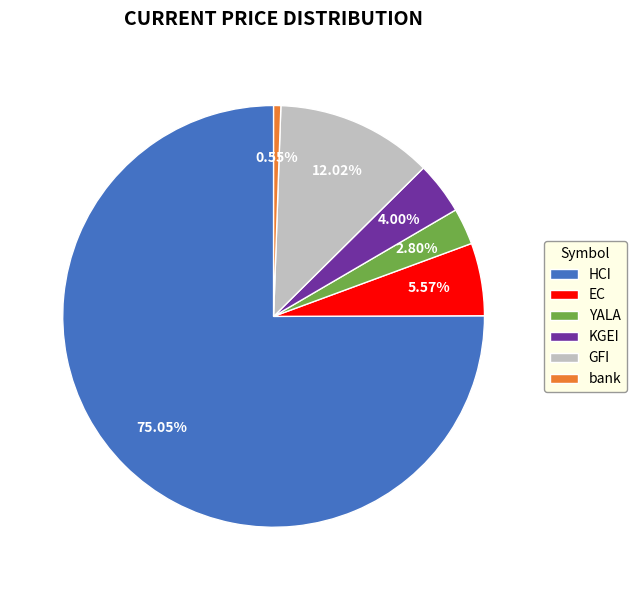

Between HCI and KGEI, which is larger?

HCI